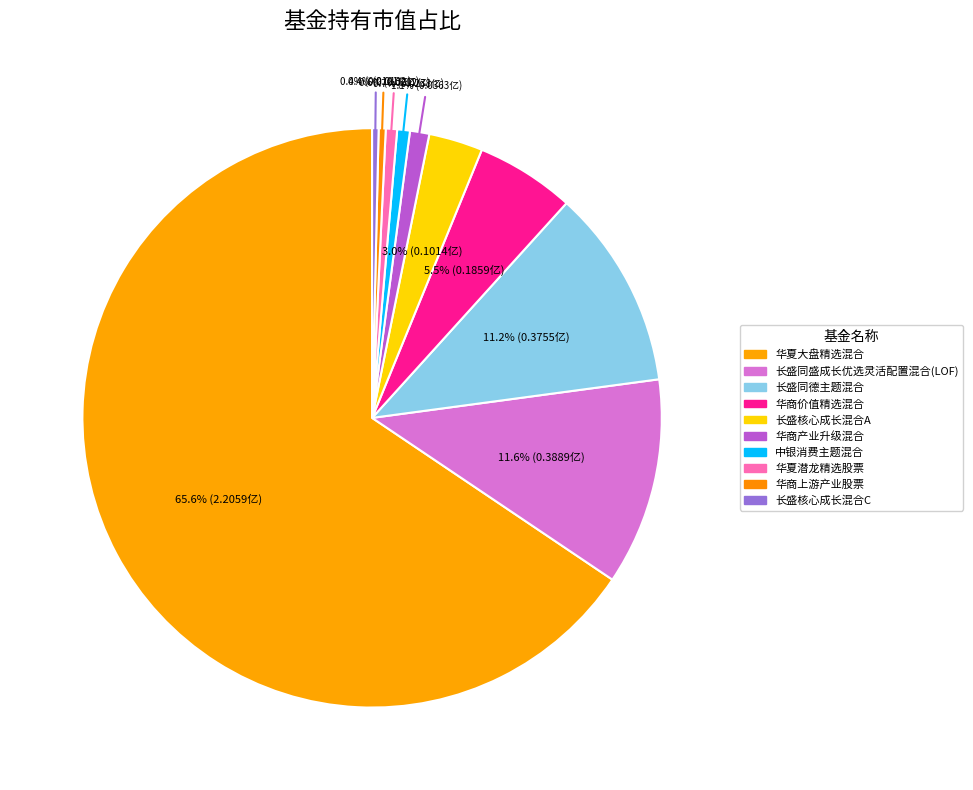

Which category has the biggest portion of the pie?

华夏大盘精选混合